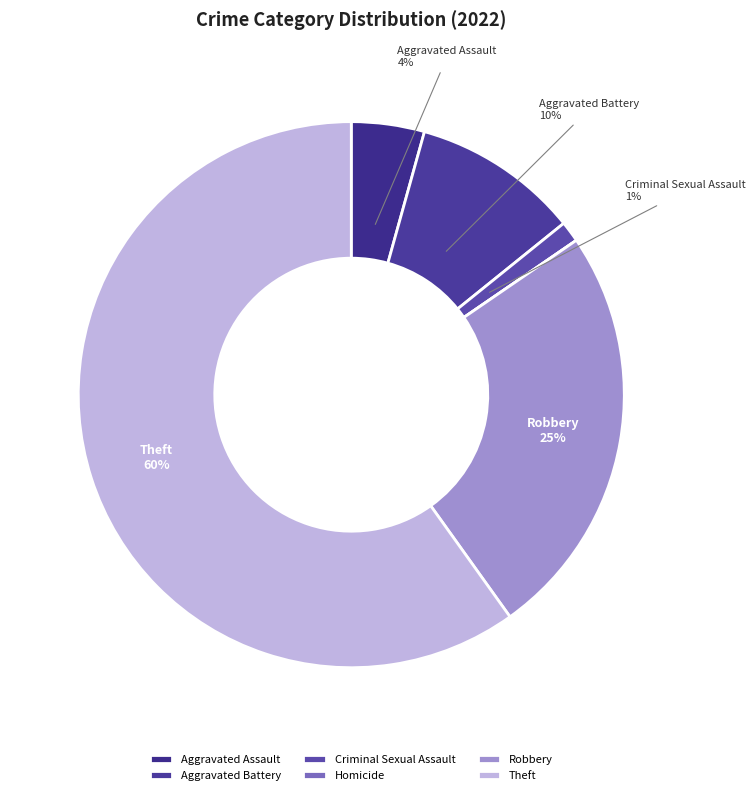

To the nearest percent, what is the average slice percentage?

17%